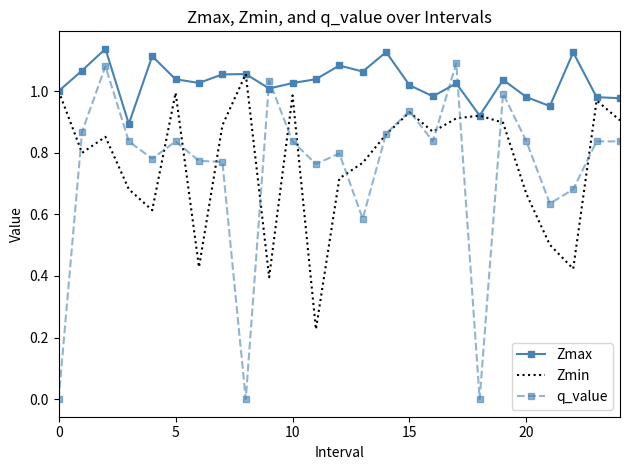

Which series has the widest spread of values?

q_value